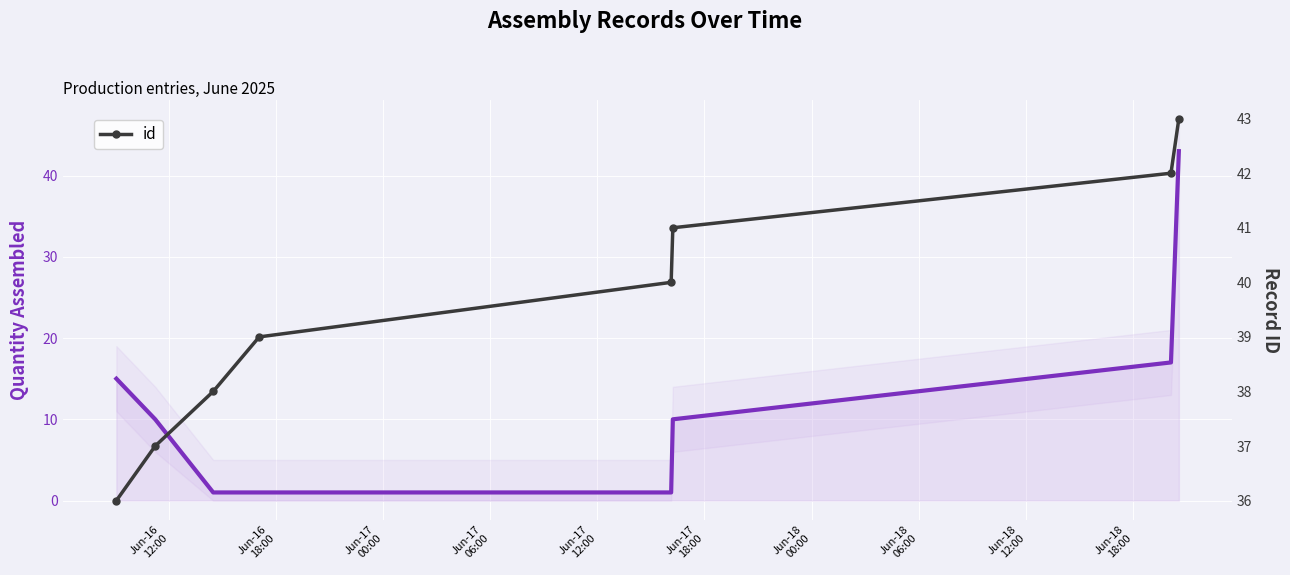

True or false: id and quantity_assembled intersect in this chart.

False